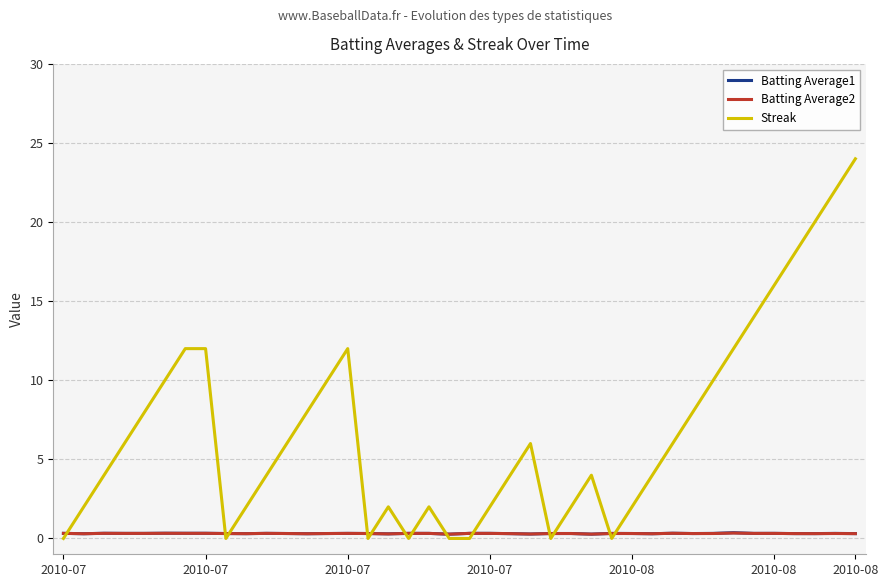

How many lines are shown in the chart?

3